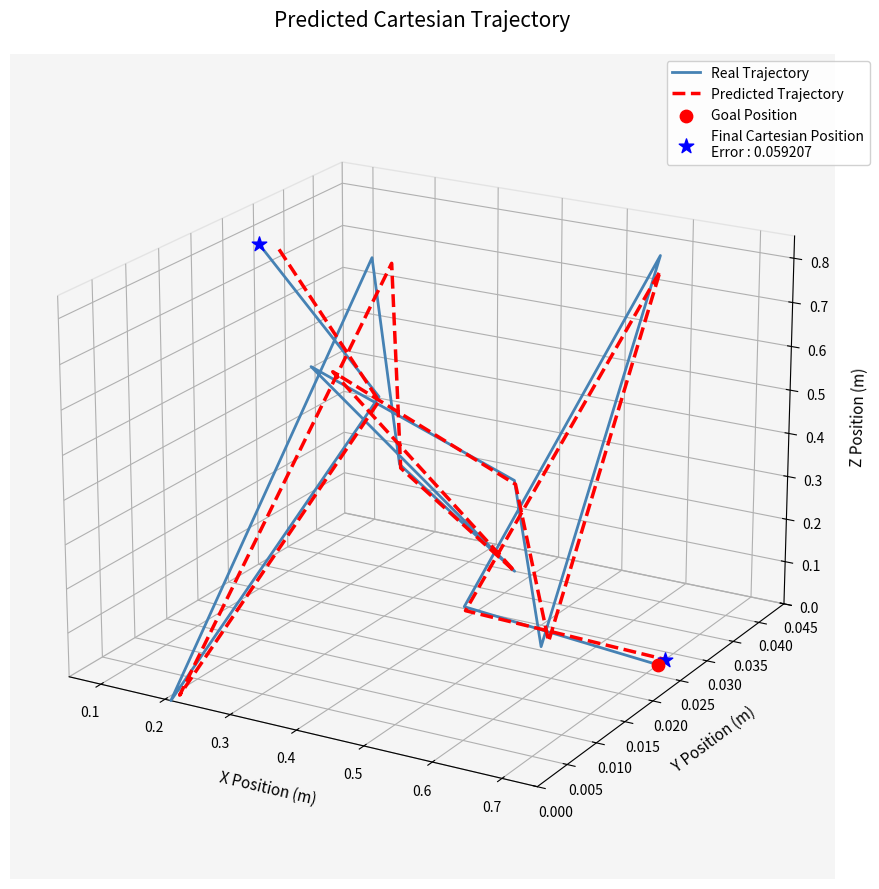

At how many categories does at least one series exceed 0?

5